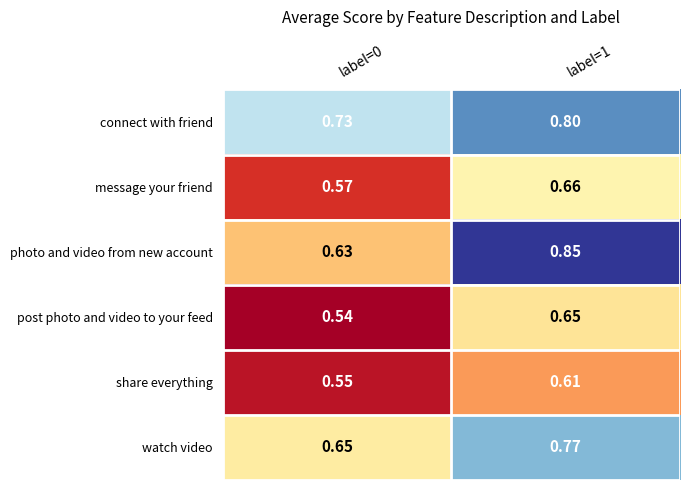

At which category is the sum across all series the highest?

label=1